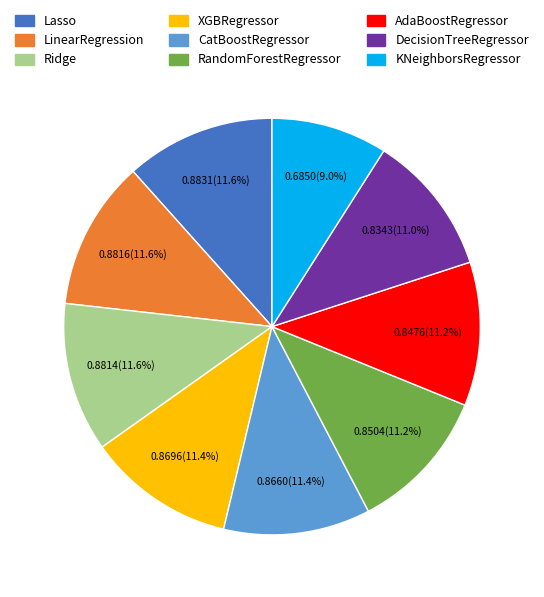

How many slices are in this pie chart?

9